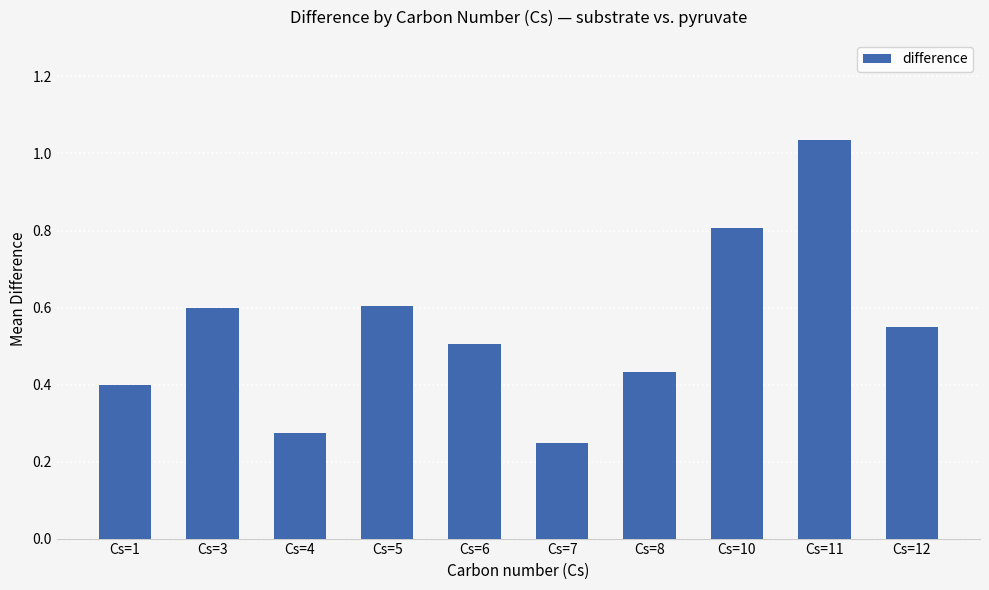

Which category has the highest value across all series?

Cs=11